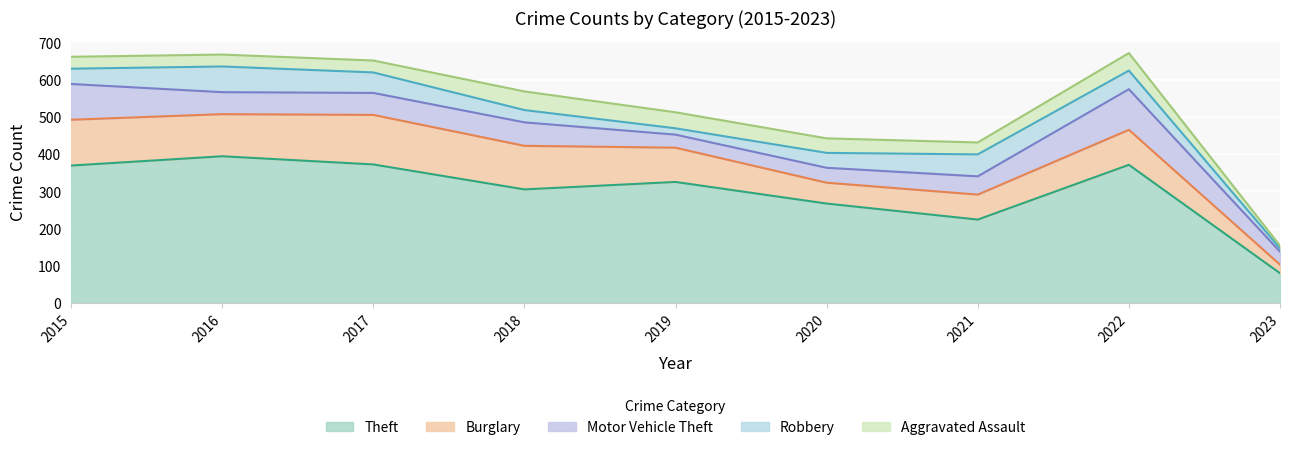

Reading left to right, extract all data points from this chart.

Theft: 2015=369	2016=394	2017=372	2018=305	2019=325	2020=267	2021=224	2022=371	2023=80
Burglary: 2015=123	2016=113	2017=133	2018=117	2019=92	2020=56	2021=67	2022=94	2023=23
Motor Vehicle Theft: 2015=96	2016=59	2017=59	2018=63	2019=35	2020=40	2021=49	2022=109	2023=35
Robbery: 2015=41	2016=69	2017=55	2018=33	2019=17	2020=40	2021=59	2022=50	2023=9
Aggravated Assault: 2015=32	2016=32	2017=32	2018=50	2019=43	2020=39	2021=32	2022=47	2023=7